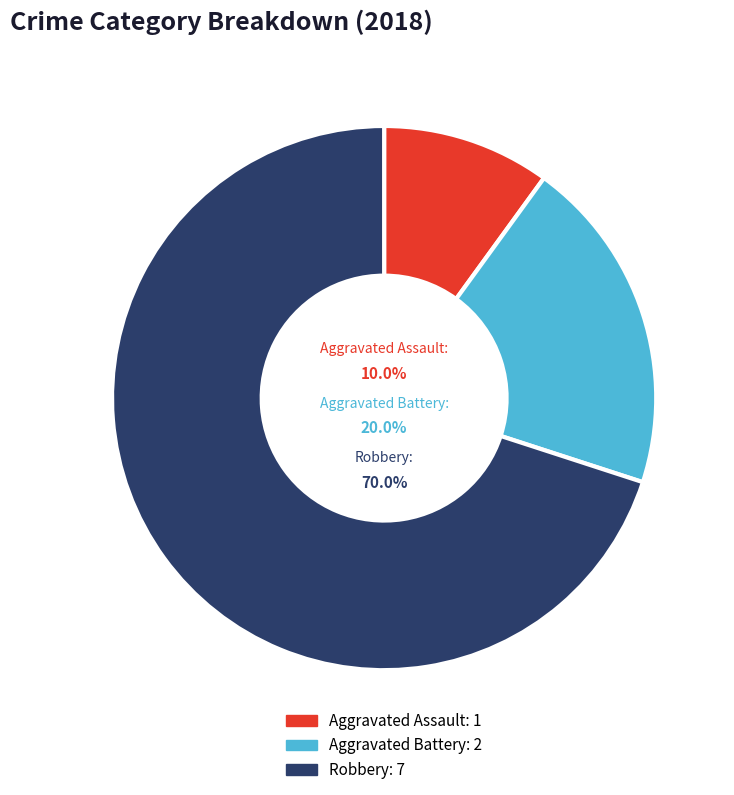

What is the change in value from Aggravated Assault to Aggravated Battery?

+1